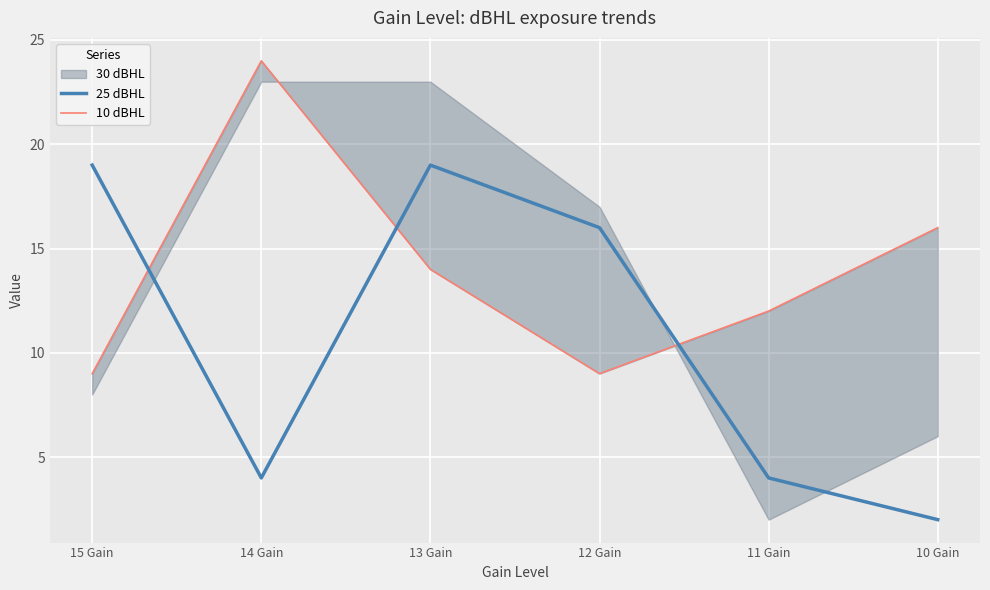

How many 25 dBHL values are between 4 and 19?

5